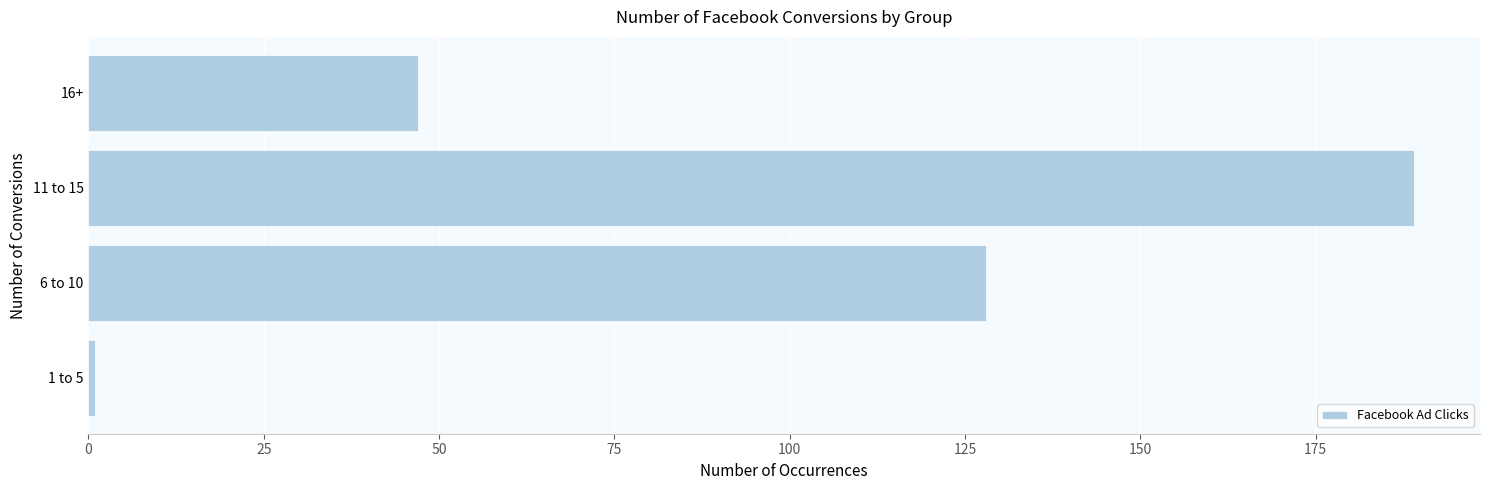

How many series are shown in this chart?

1